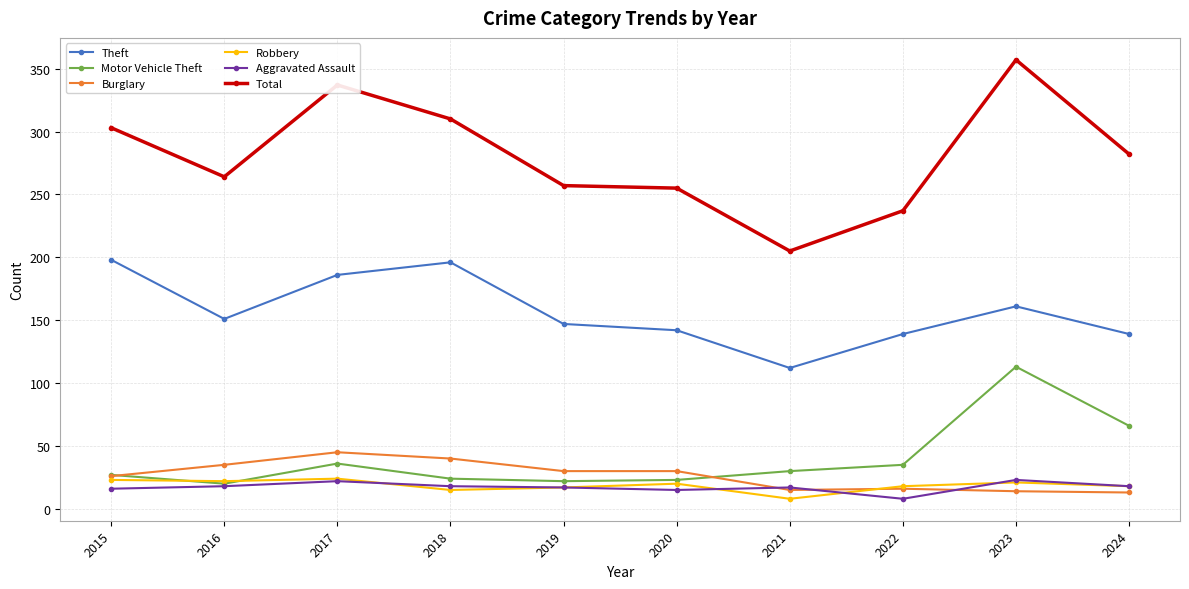

At which category is the sum across all series the highest?

2023